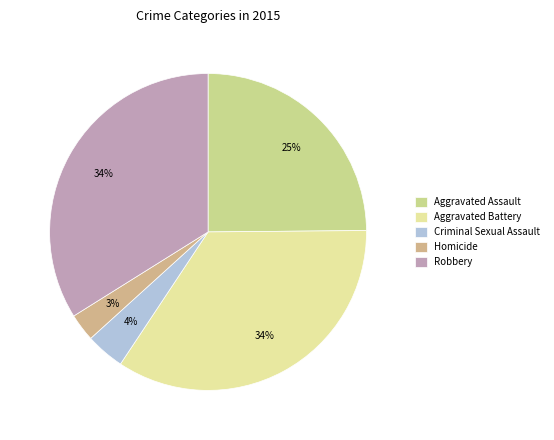

Approximately how many times larger is the value at Robbery compared to Aggravated Battery?

1.0